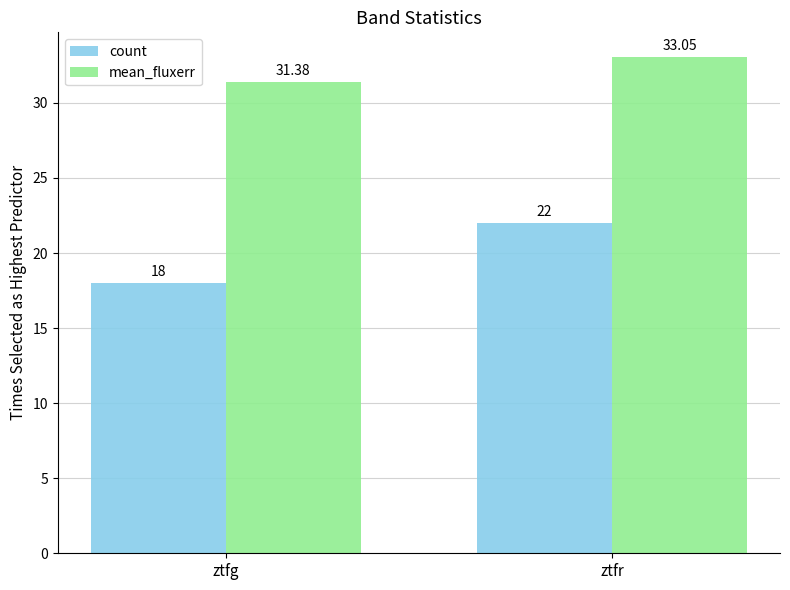

At which category is the sum across all series the highest?

ztfr